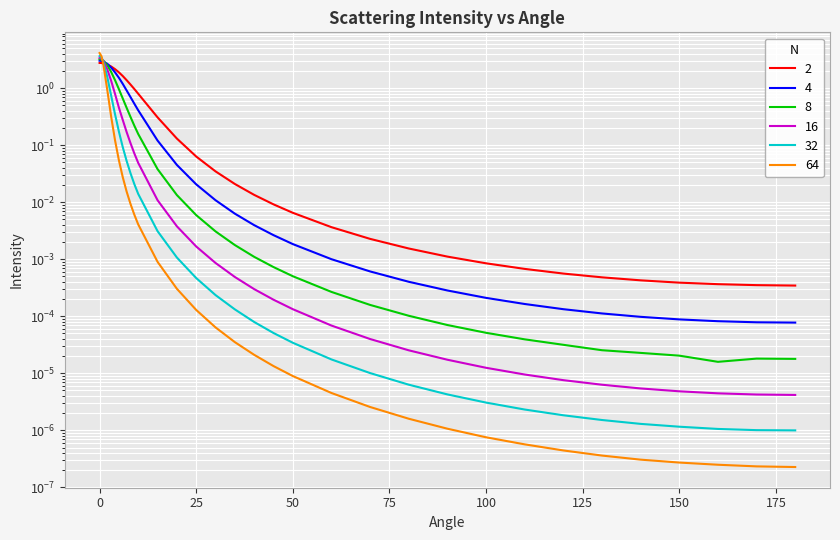

What position from the left is 70?

22